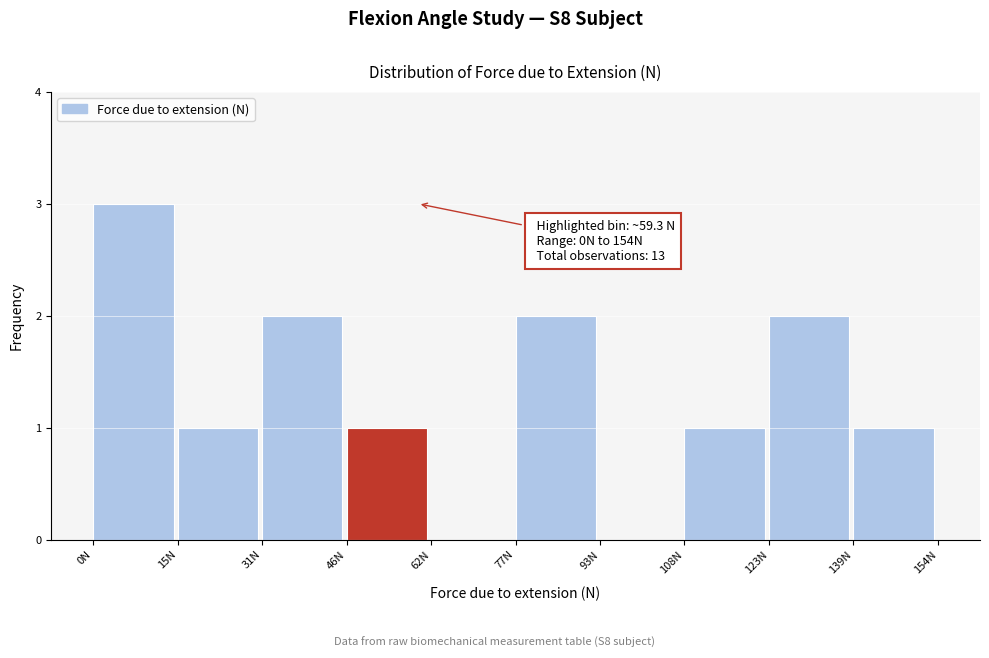

Which range on the x-axis has the tallest bar?

0 to 16